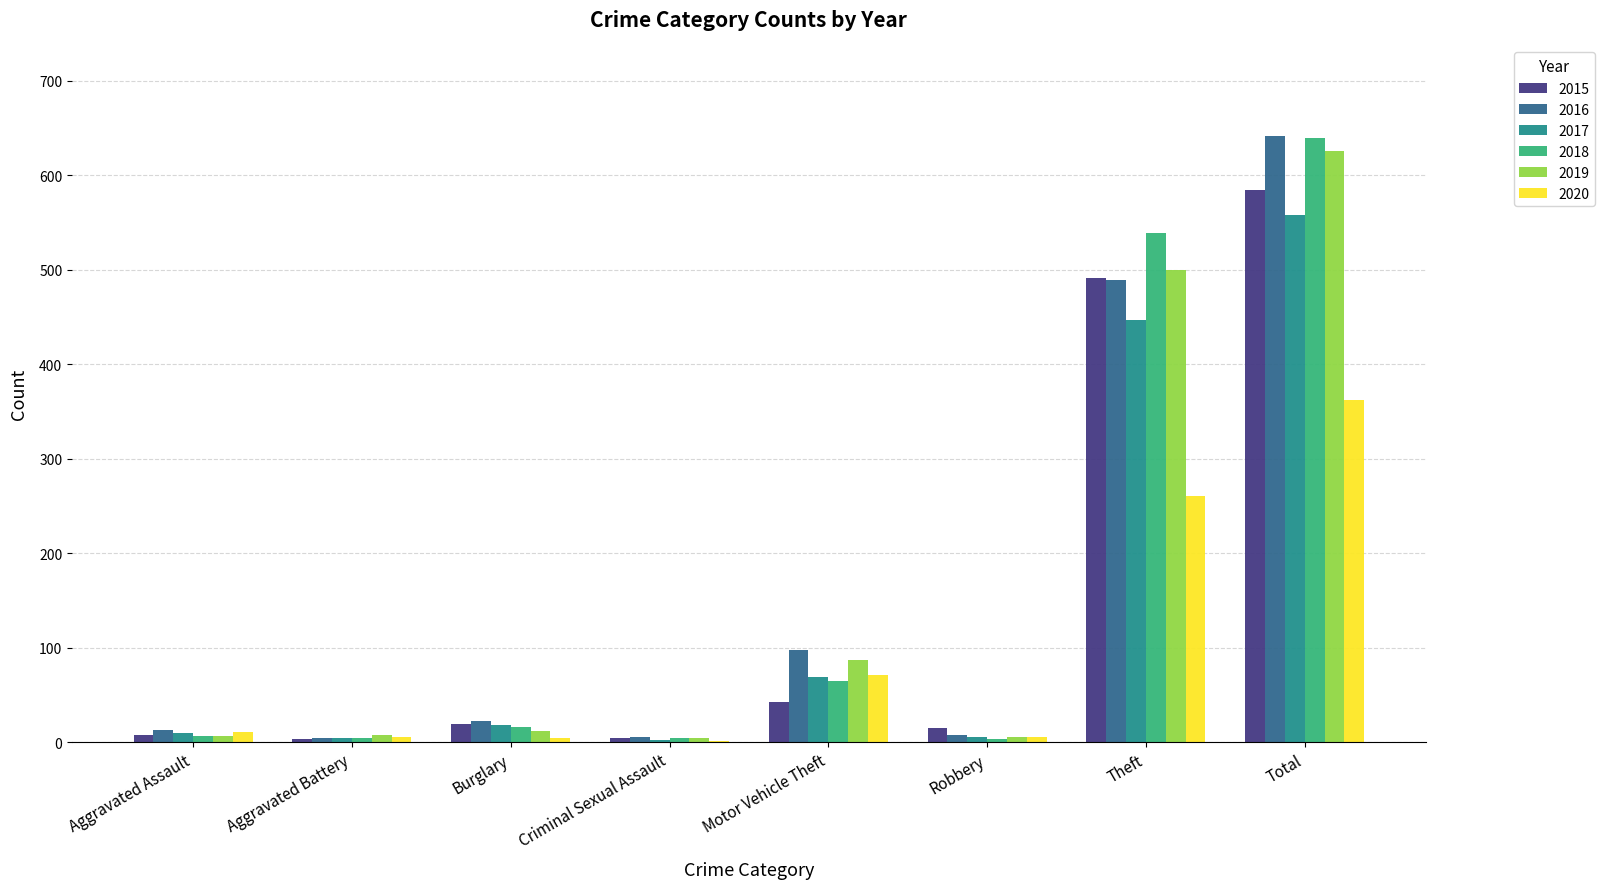

At which label is 2018 closest to 321?

Theft